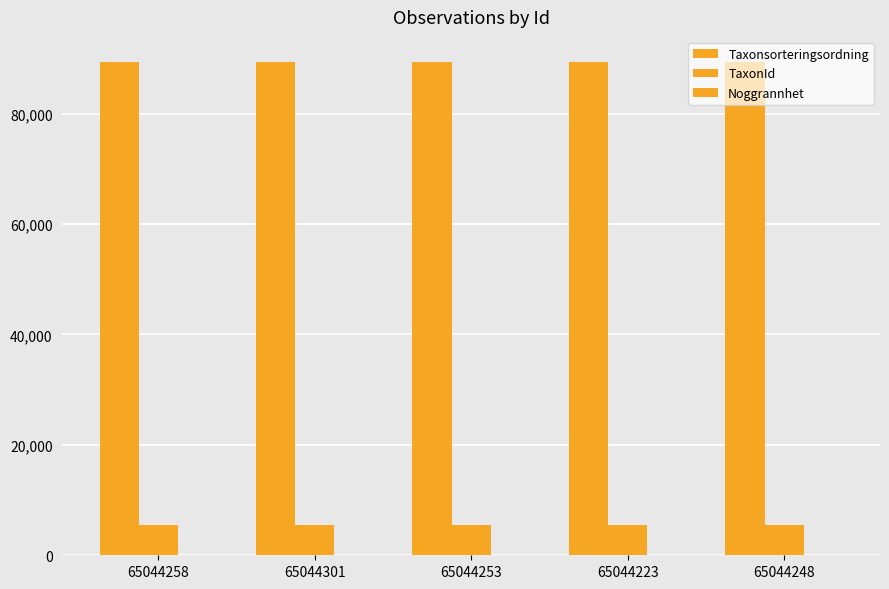

The Noggrannhet series shows 4 at 65044253. True or false?

False